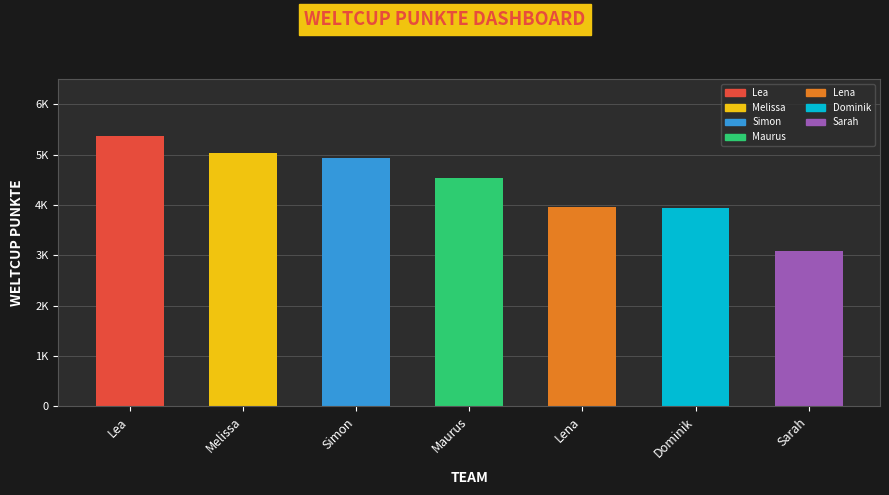

What is the ratio of the value at Simon to the value at Lea?

0.9